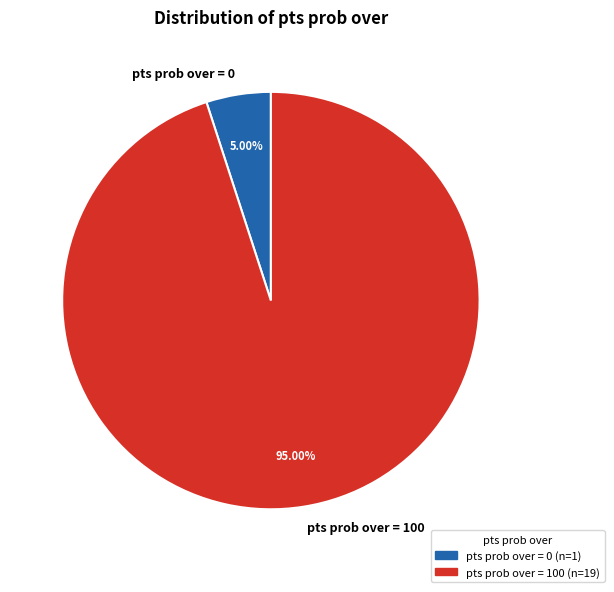

To the nearest percent, what portion does pts prob over = 100 represent?

95%